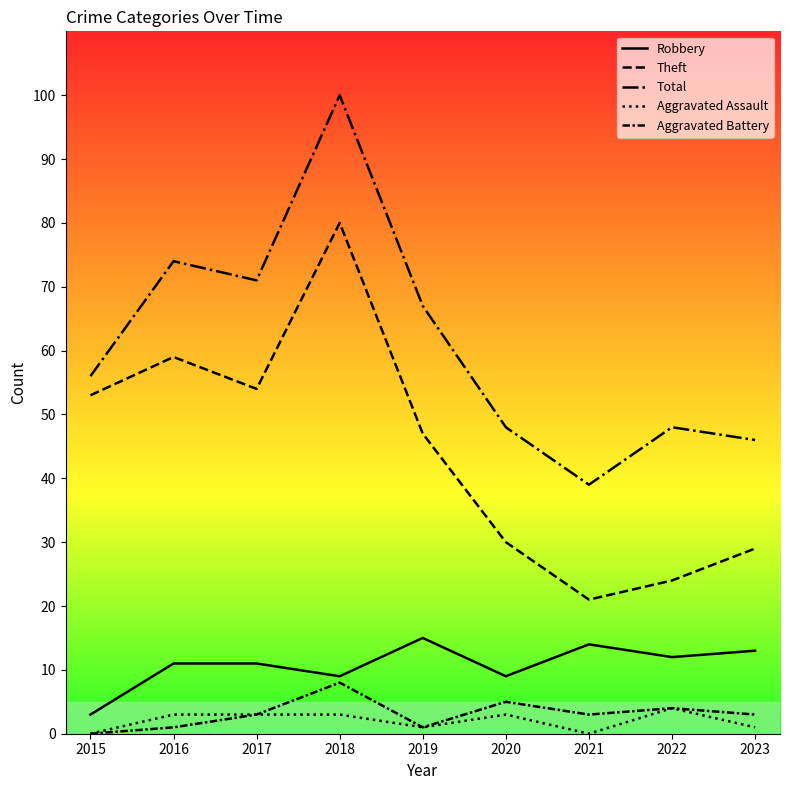

True or false: Total and Aggravated Assault intersect in this chart.

False